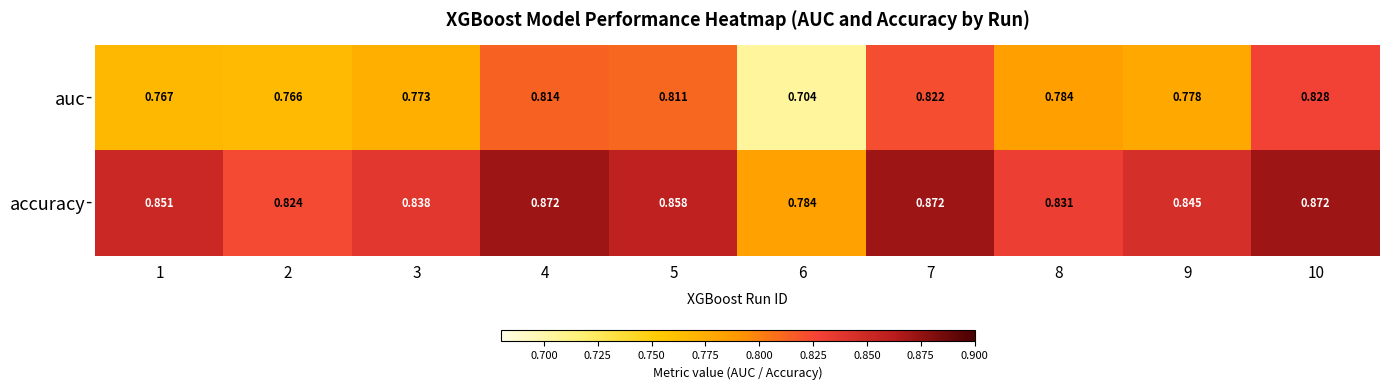

How many categories are shown in the chart?

10